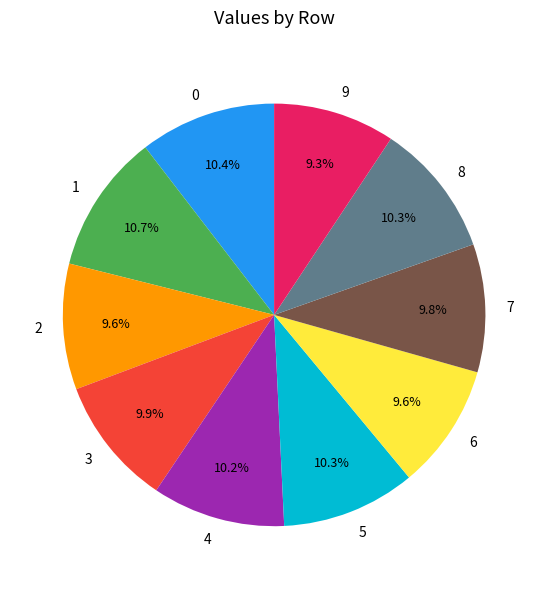

How many segments does this pie chart have?

10